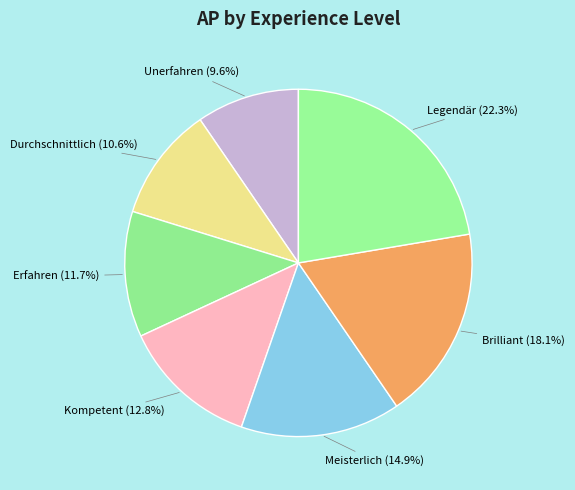

Is it true that Durchschnittlich is 11% of the pie?

True